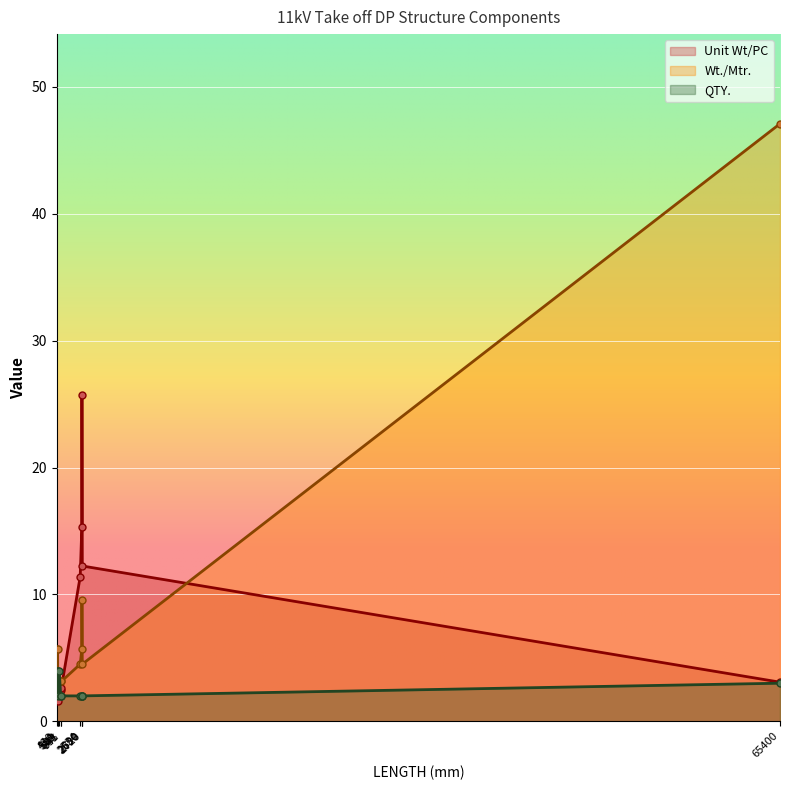

In Wt./Mtr., how many points are higher than both neighbors (excluding endpoints)?

2